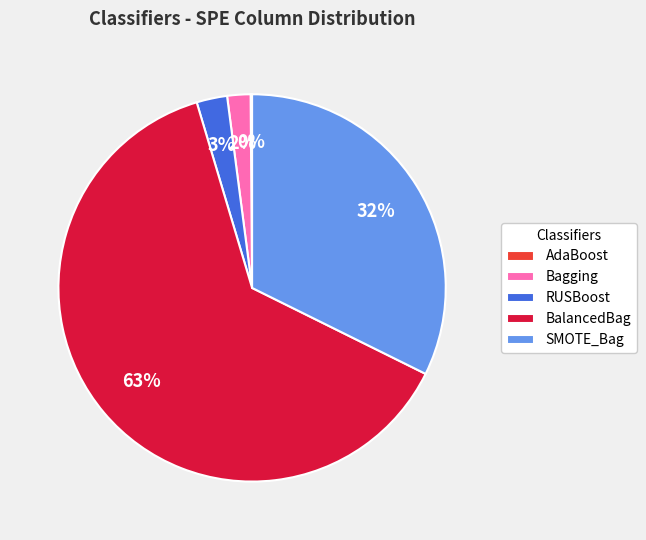

Do RUSBoost and BalancedBag together represent more than half of the pie?

Yes